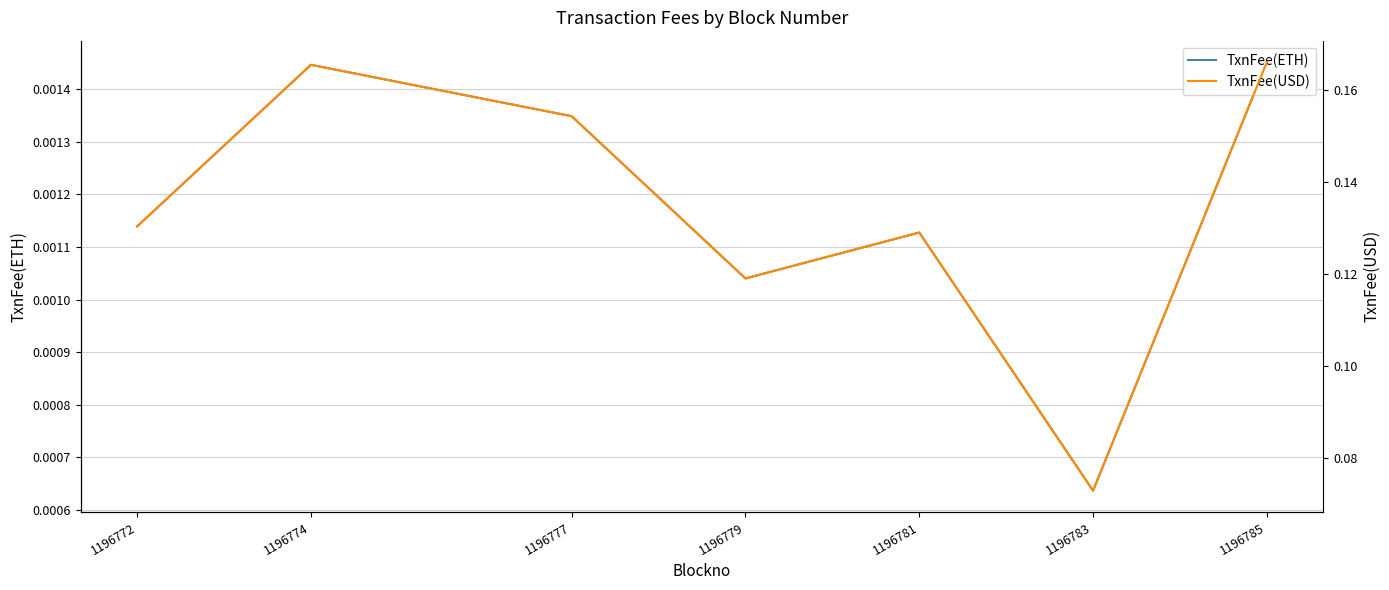

What is the spread (max minus min) of values at 1196779?

0.1